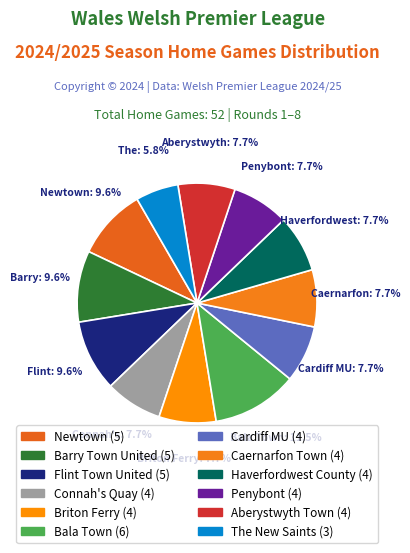

Is it true that Newtown is 10% of the pie?

True